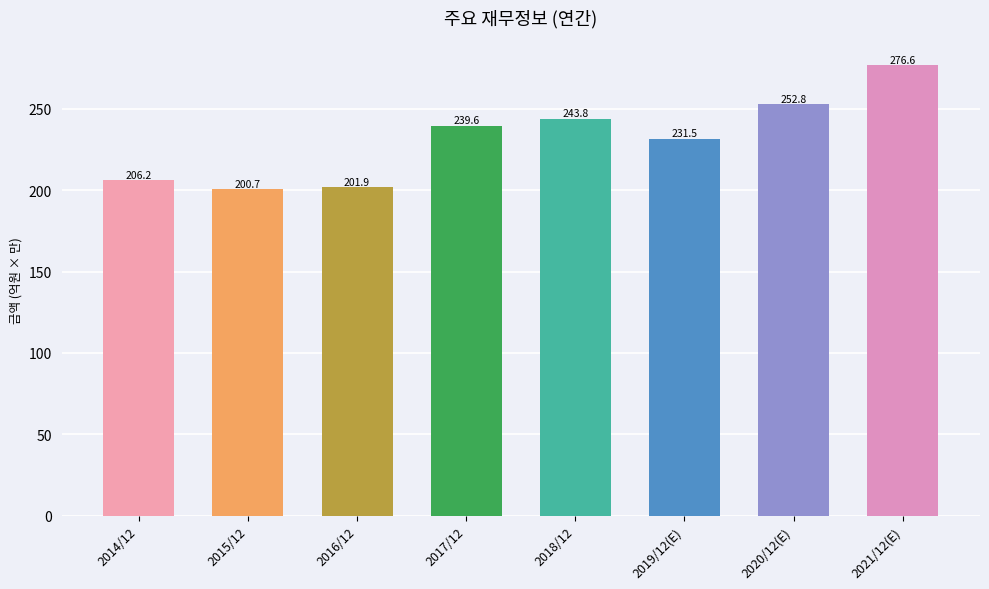

Which label corresponds to the smallest value in the chart?

2015/12